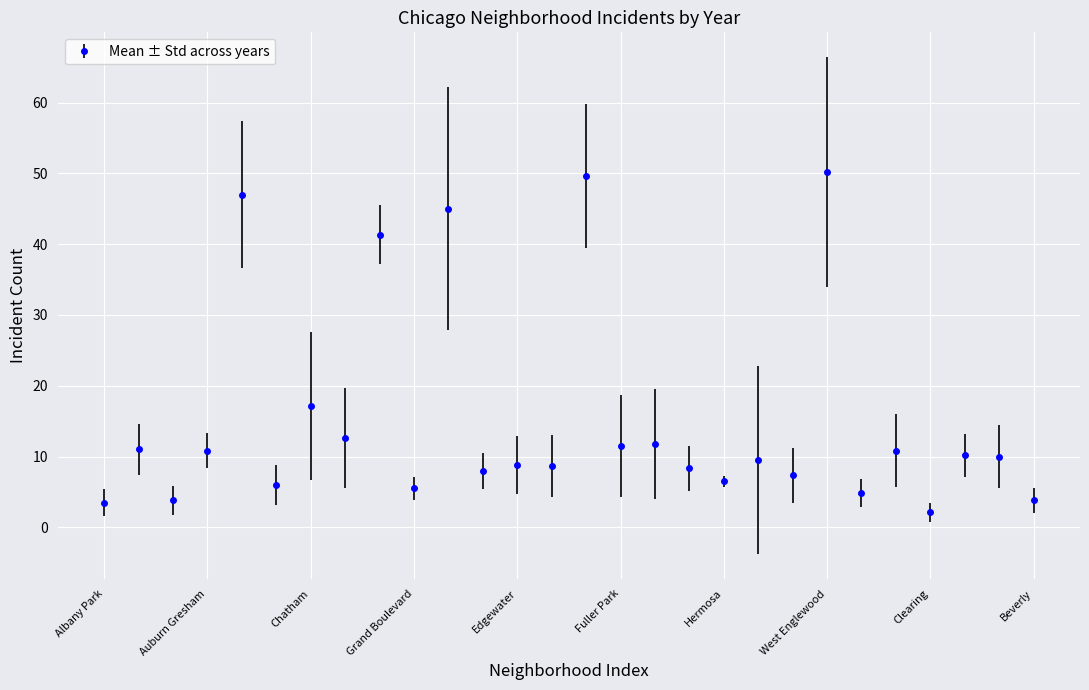

True or false: the data has more than 2 interior local peaks.

True